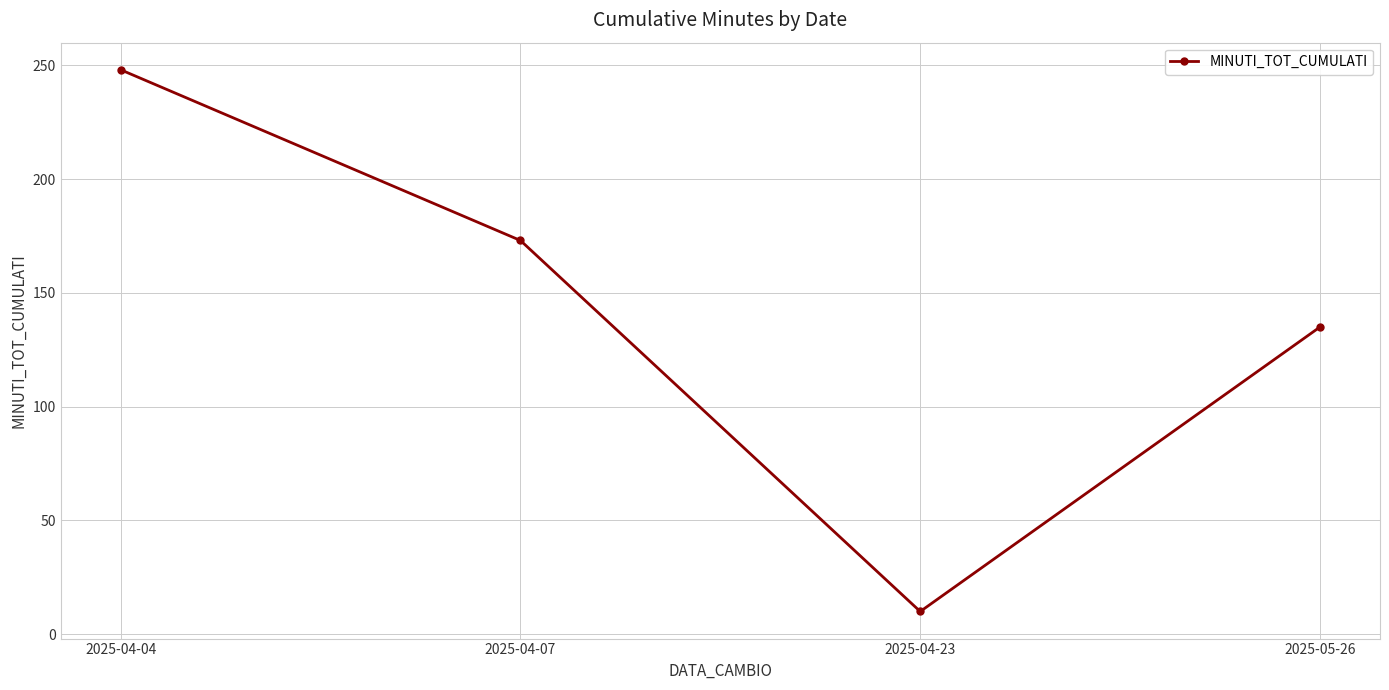

How many points are lower than both their immediate neighbors (excluding endpoints)?

1